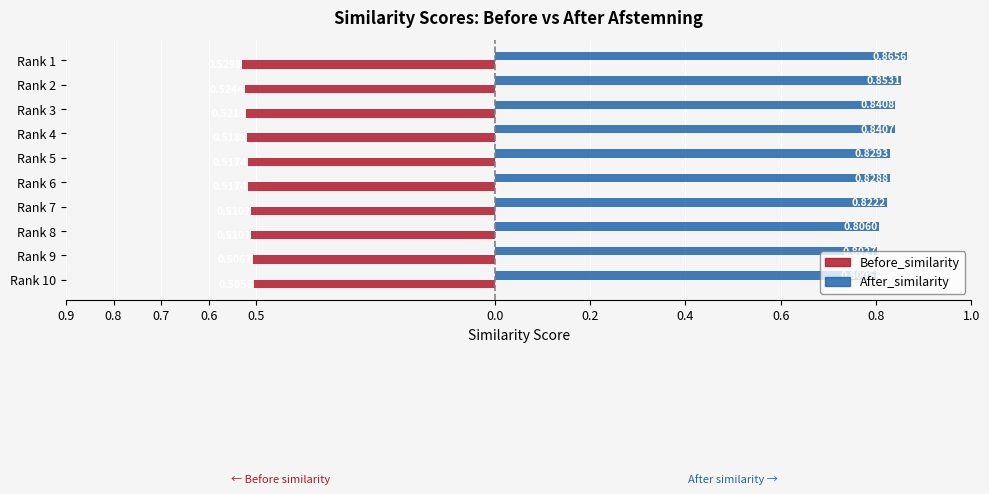

What are all the series names shown in the legend?

Before_similarity, After_similarity